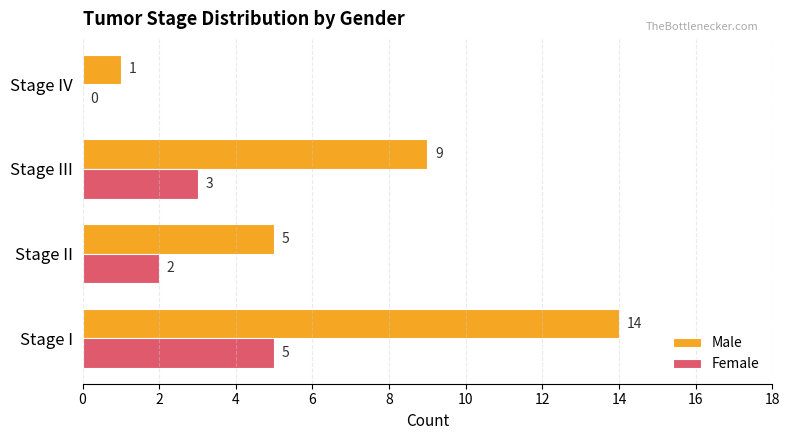

What is the total value across all series at Stage II?

7